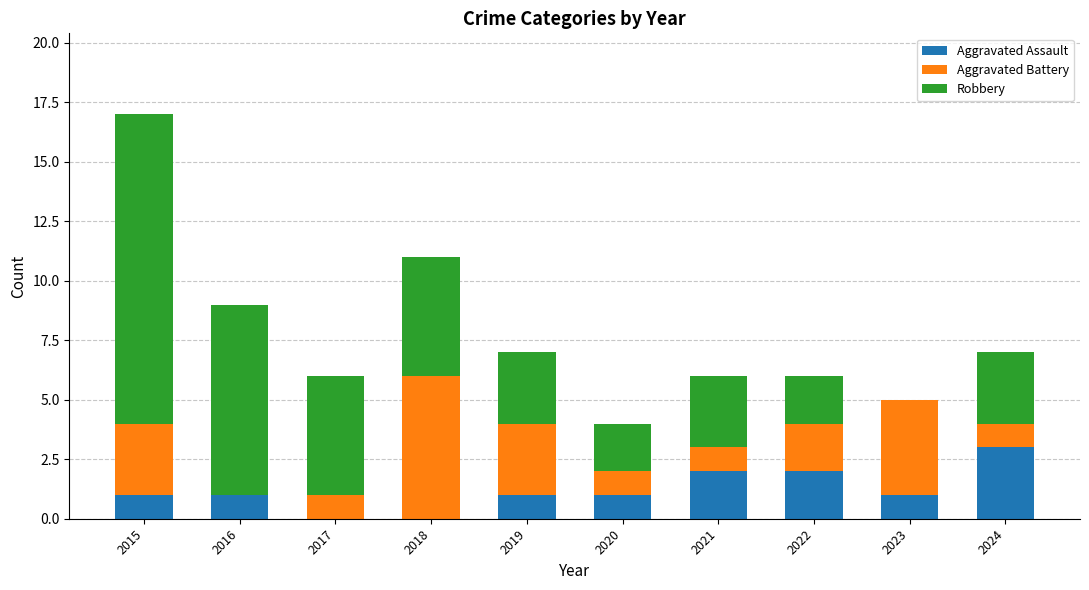

What is the sum of all Aggravated Assault values?

12